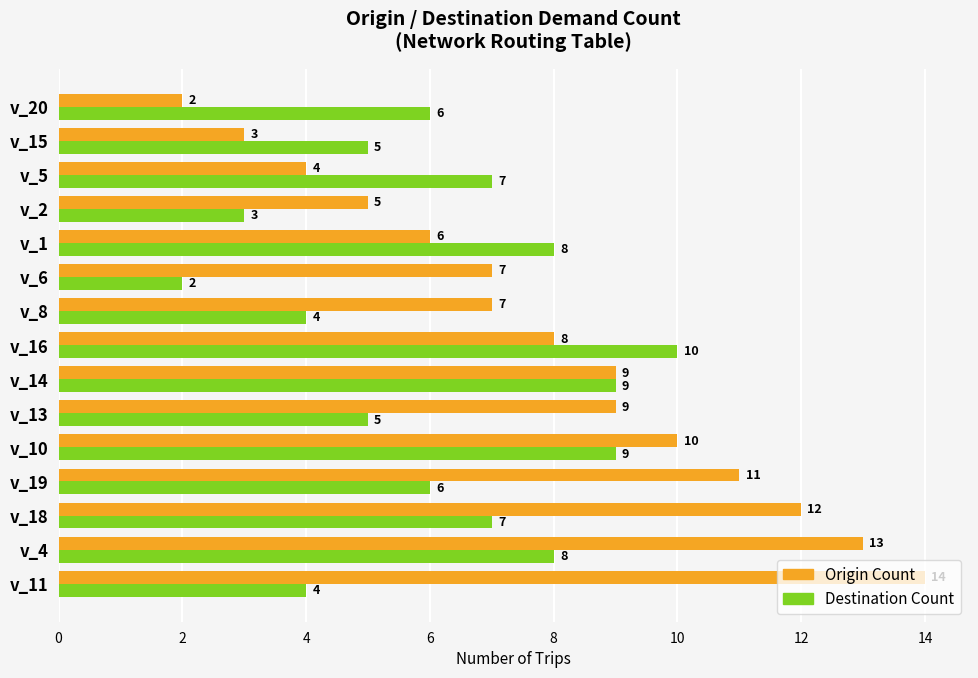

What is the difference between the maximum and minimum values in the Destination Count series?

8